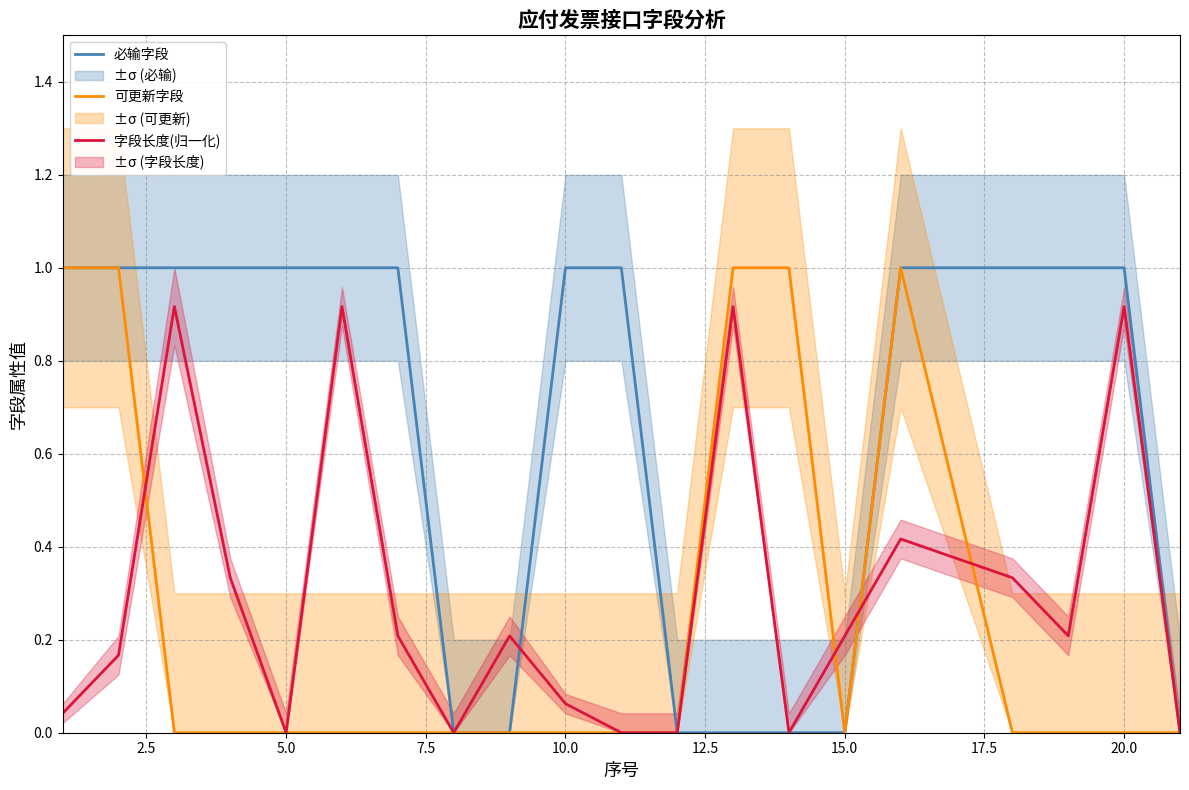

How many values in the 可更新字段 series exceed 0?

5